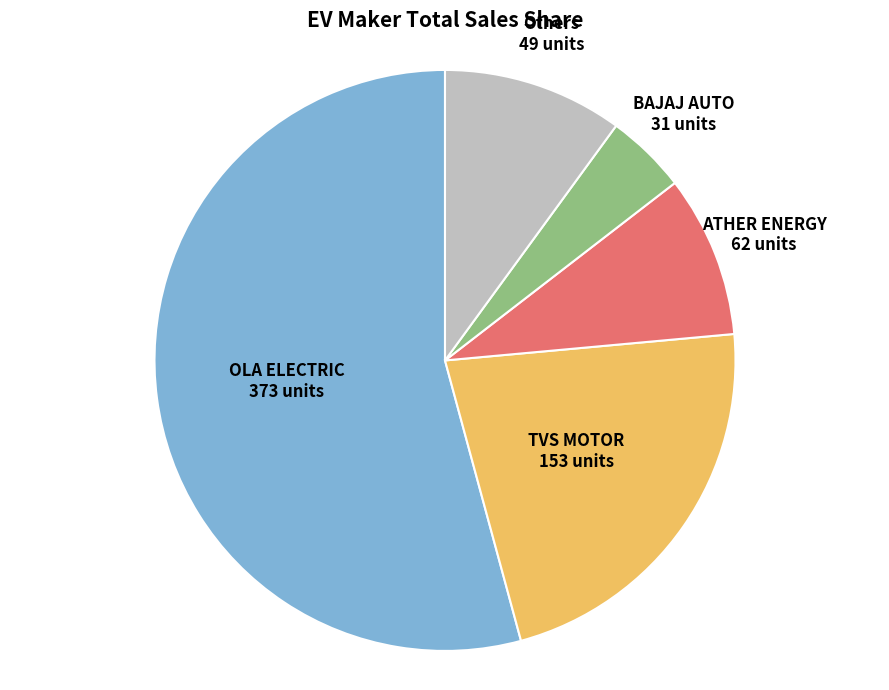

How many segments does this pie chart have?

5